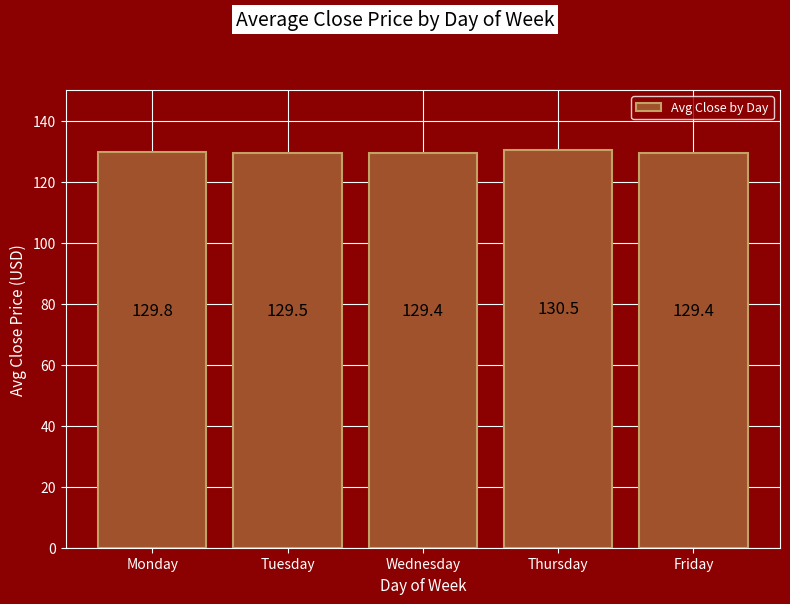

What is the change in value from Tuesday to Friday?

-0.1